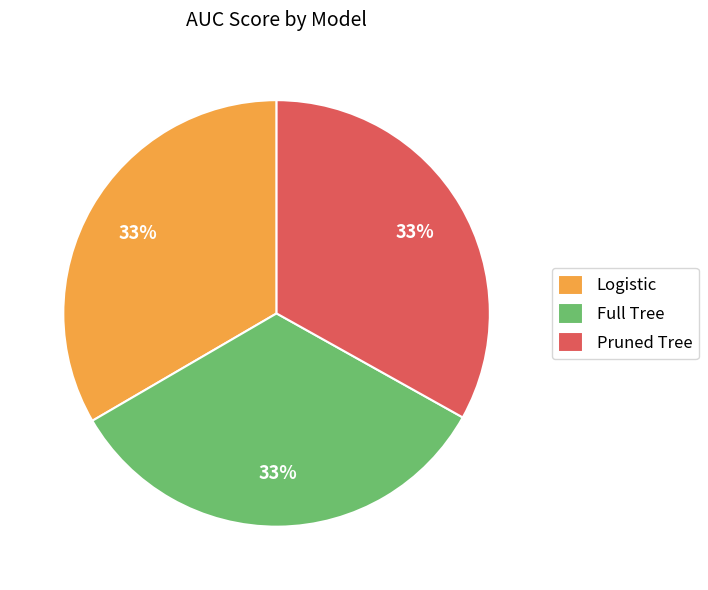

Is it true that Pruned Tree is 33% of the pie?

True